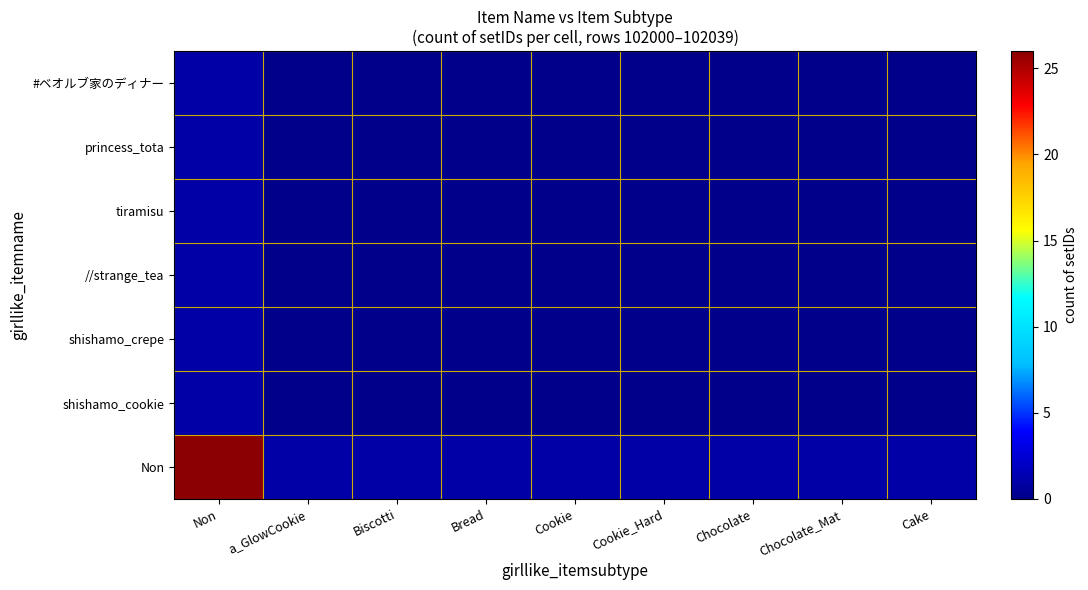

Which series has the largest range (max minus min)?

Non